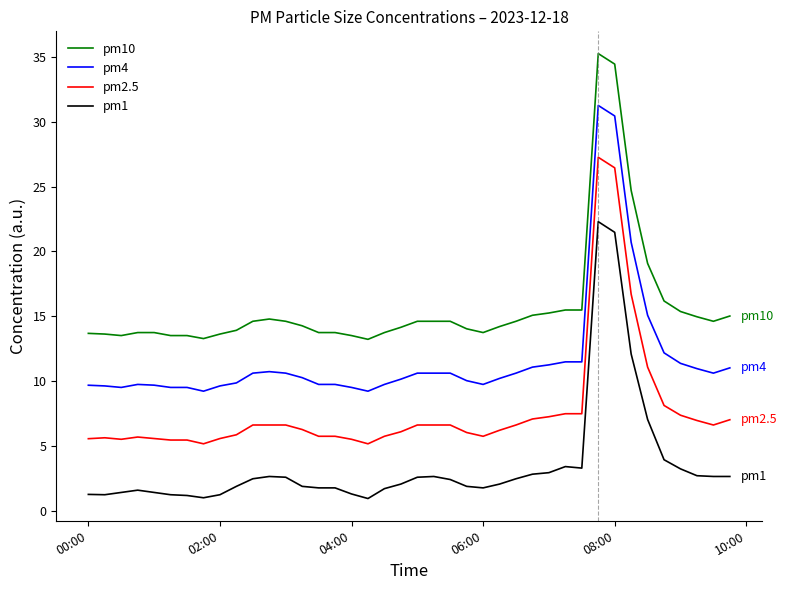

How many lines are shown in the chart?

4